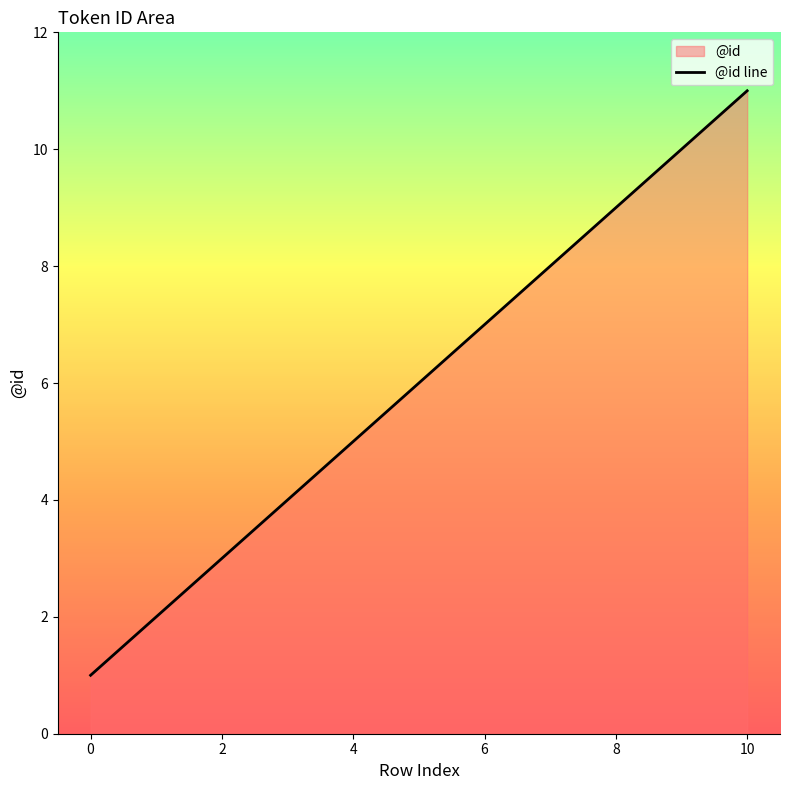

What is the change in value from 2 to 8?

+6